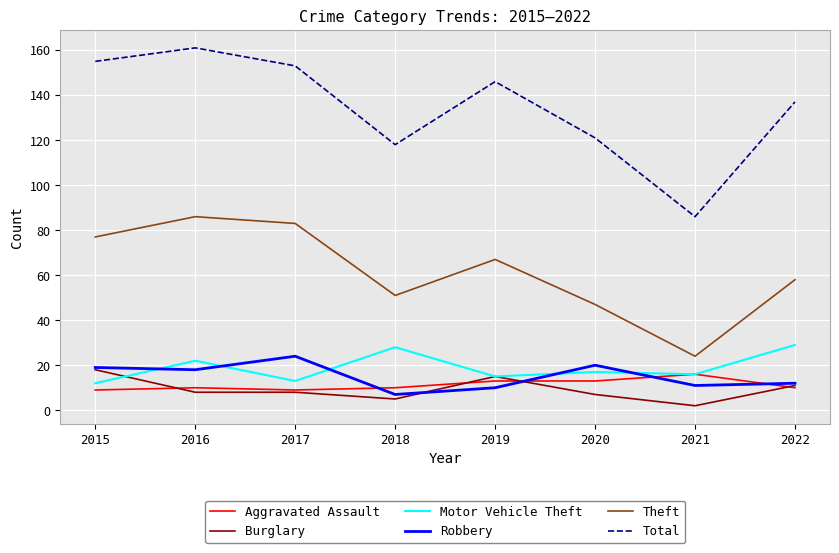

At 2020, list the series in order from largest to smallest.

Total, Theft, Robbery, Motor Vehicle Theft, Aggravated Assault, Burglary